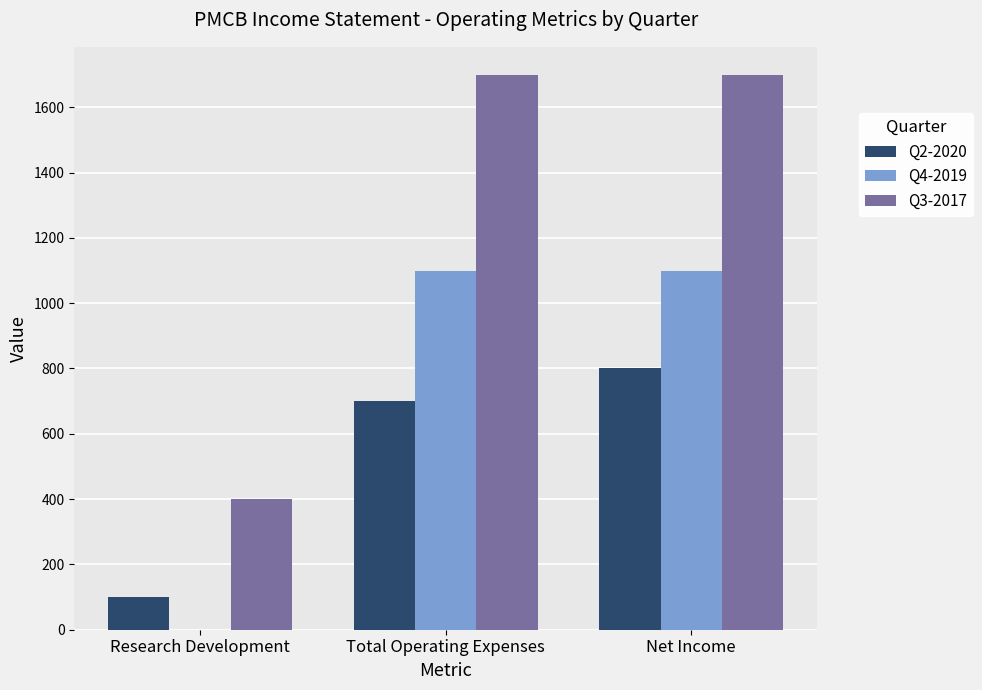

How many values in Q4-2019 are above zero?

2